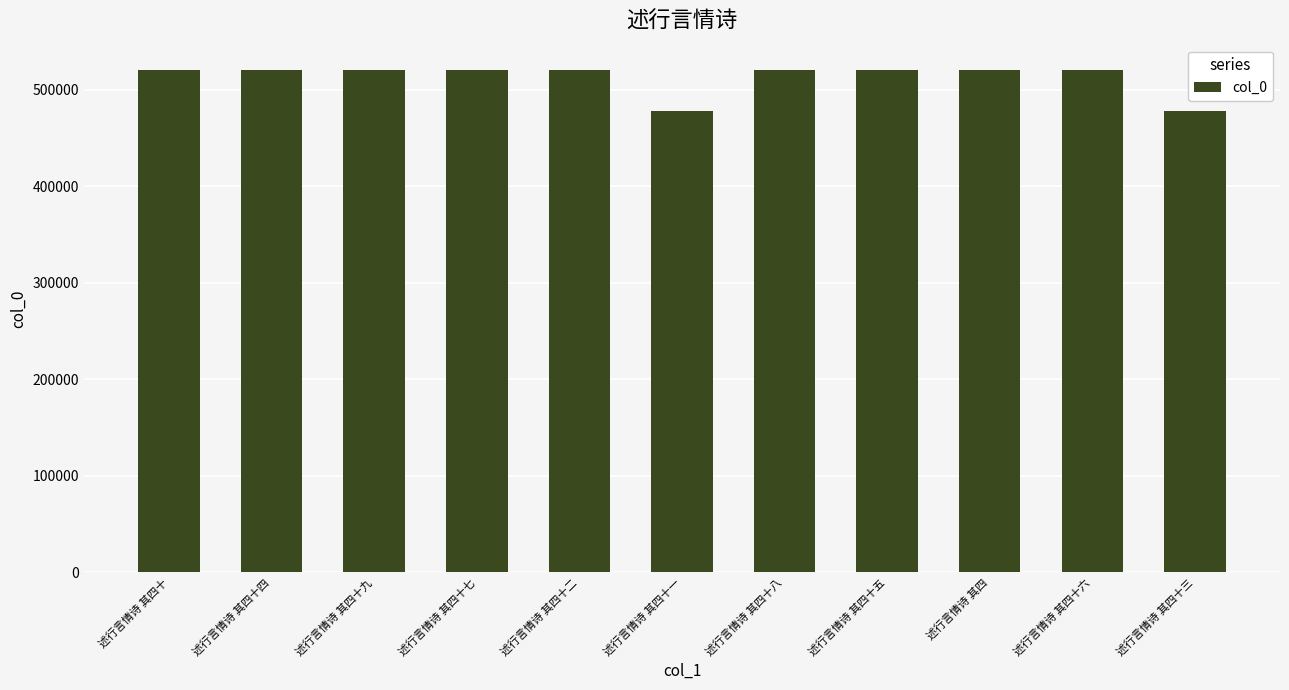

What is the label of the 7th bar from the left?

述行言情诗 其四十八